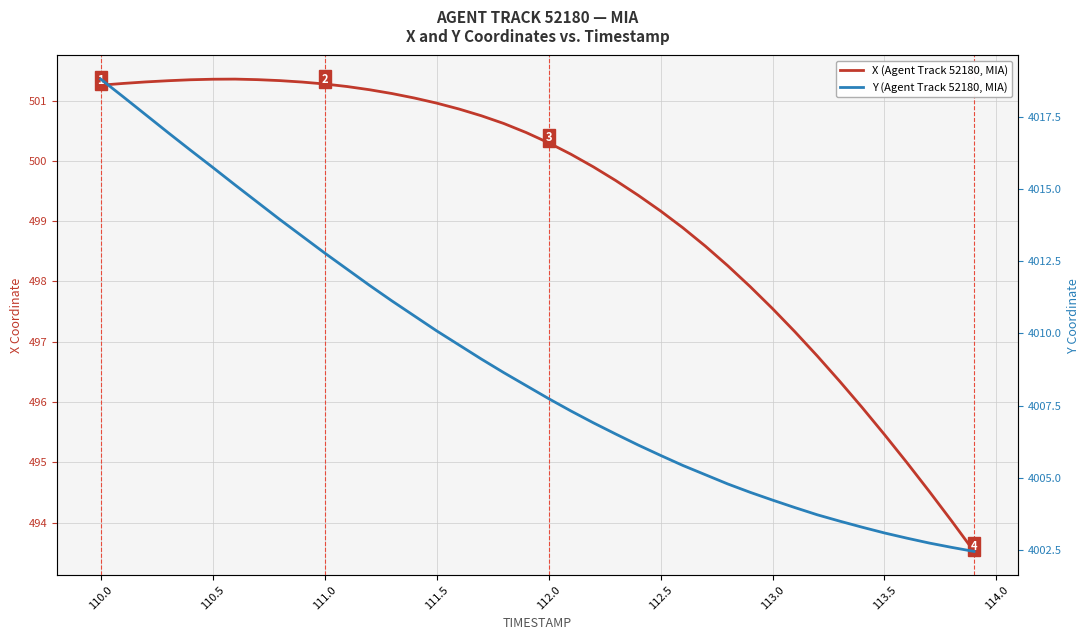

The X (Agent Track 52180, MIA) series shows 196.5 at 24. True or false?

False